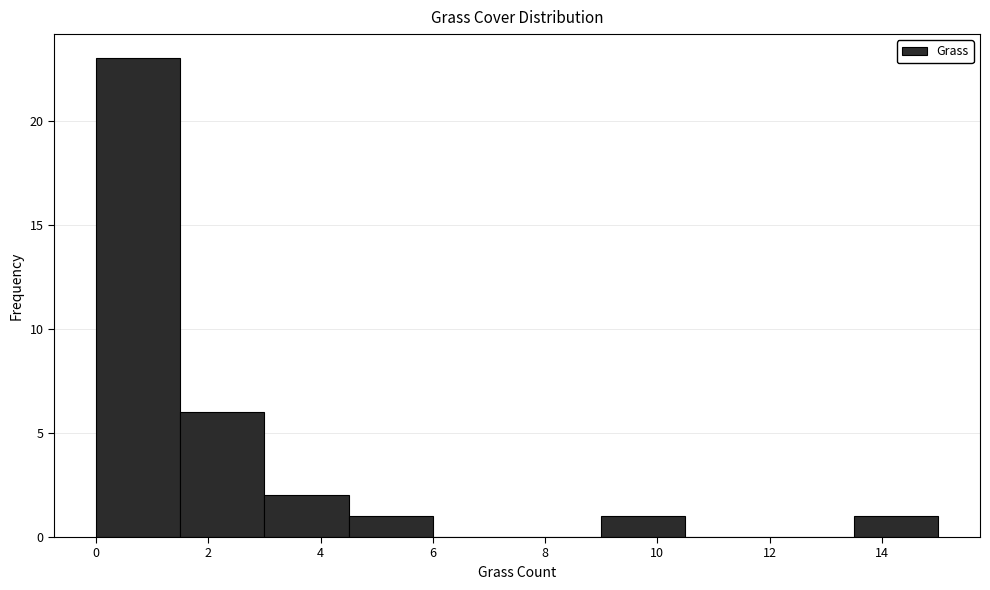

Which range on the x-axis has the tallest bar?

0.0 to 1.5